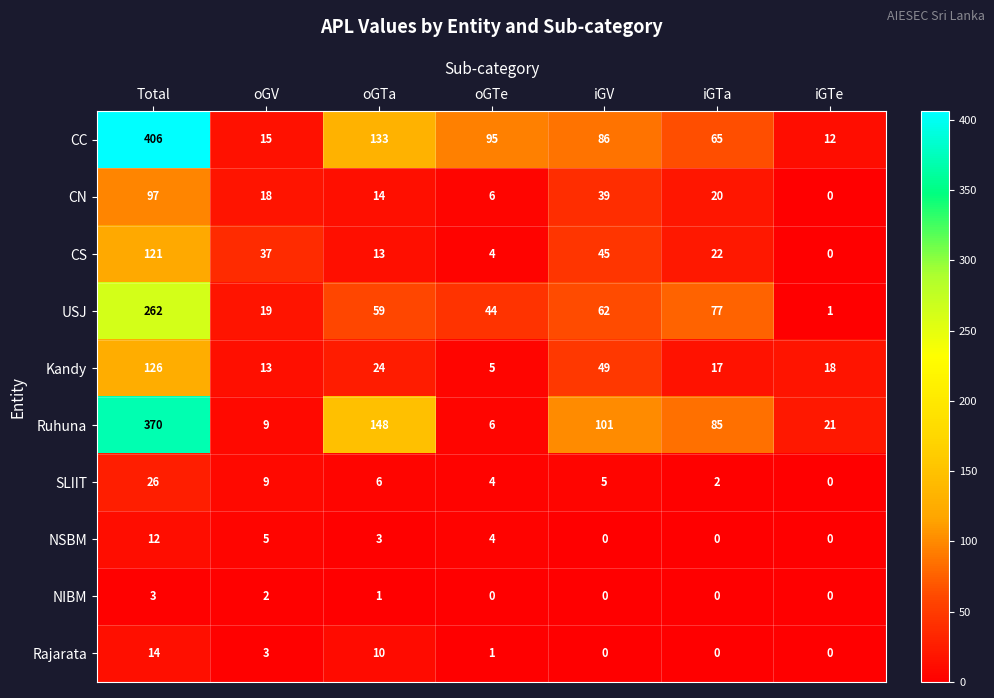

What is the sum of the SLIIT values at Total and iGV?

31